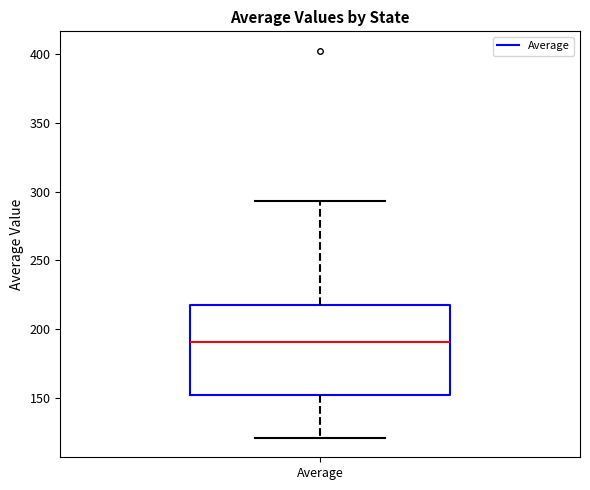

Transcribe this box plot: give where the median line is, the range the box spans, and where the two whiskers end, as read against the y-axis. The values are not printed on the chart, so give them approximately, as read against the axis.

median 190, box 150 to 220, whiskers 120 to 295